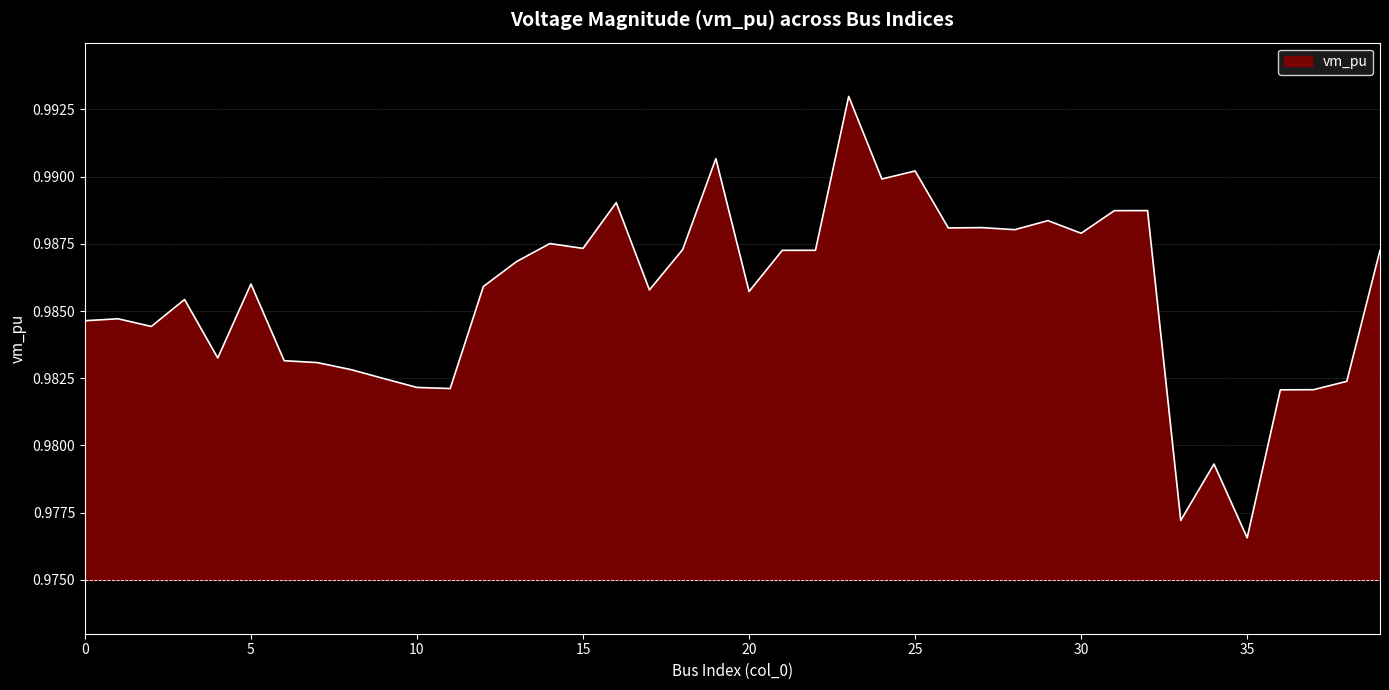

Does the chart display data point markers on the line(s)?

No